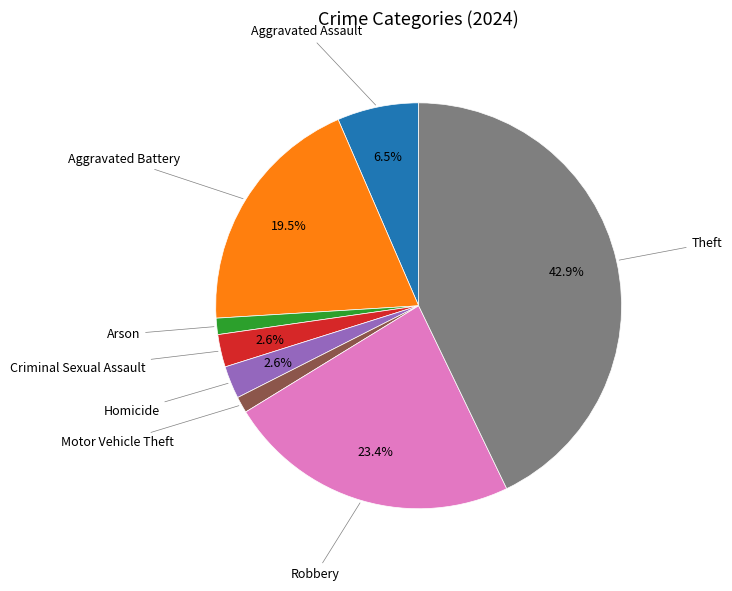

Does any single category account for the majority?

No